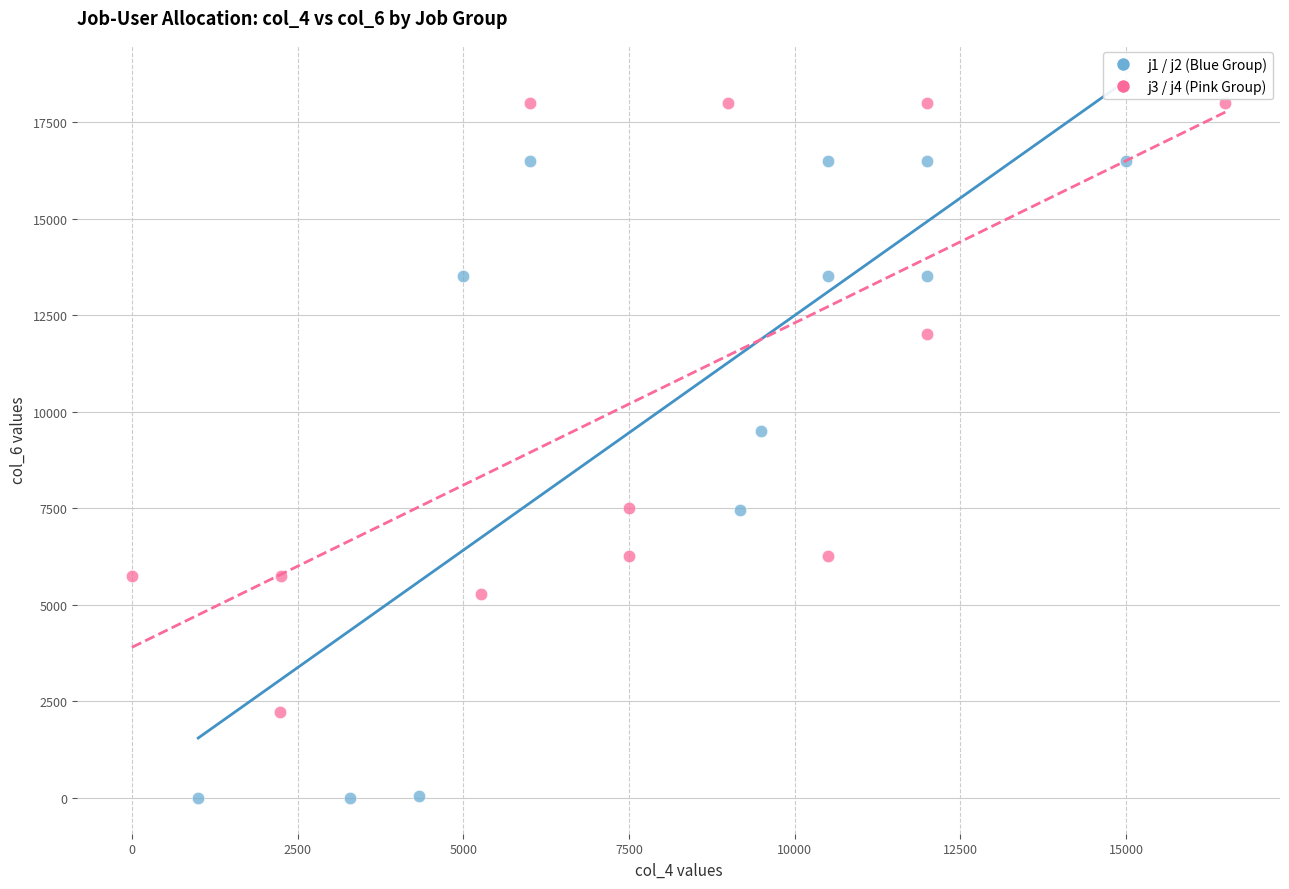

Which series has the widest spread of Y values?

j1 / j2 (Blue Group)